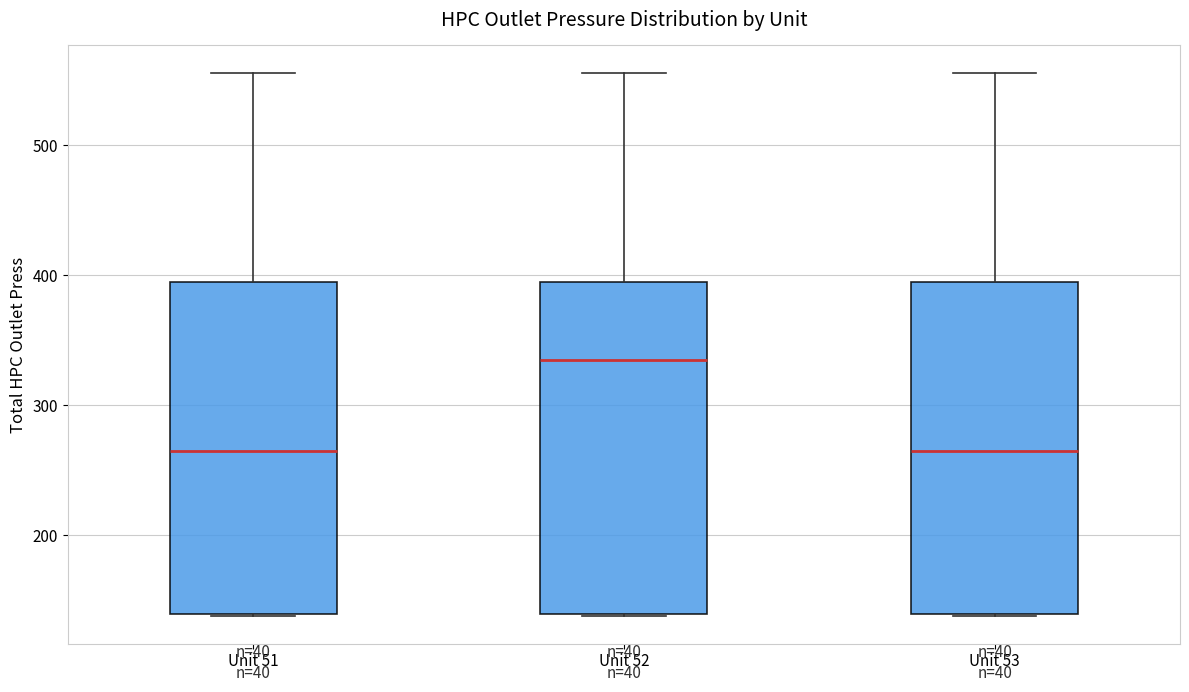

Reading left to right, read every box against the y-axis: the position of its median line, the range the box covers, and the ends of its whiskers. The values are not printed on the chart, so give them approximately, as read against the axis.

Unit 51: median 260, box 140 to 390, whiskers 140 to 560
Unit 52: median 330, box 140 to 400, whiskers 140 to 560
Unit 53: median 260, box 140 to 390, whiskers 140 to 560